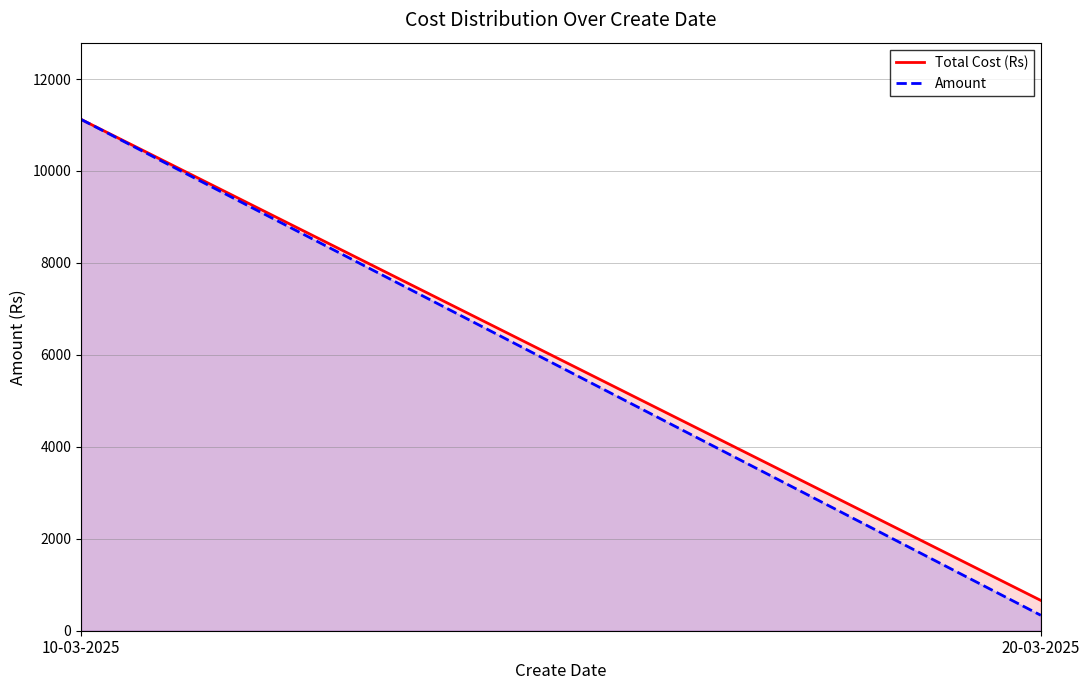

Which series has the widest spread of values?

Amount